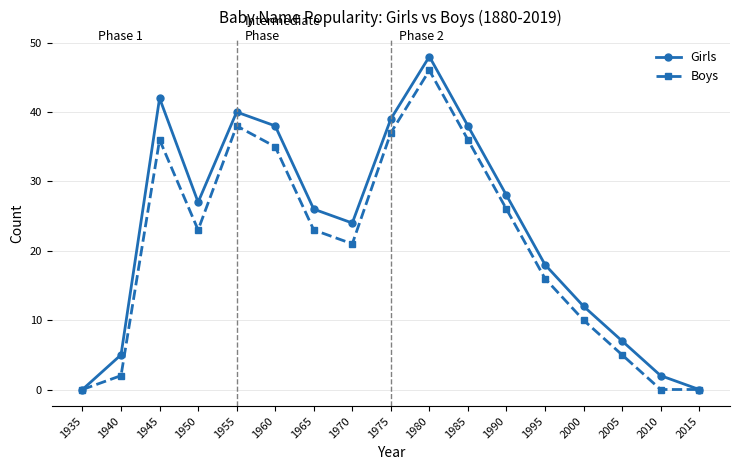

What is the value of the Boys point at the 10th from the left?

46